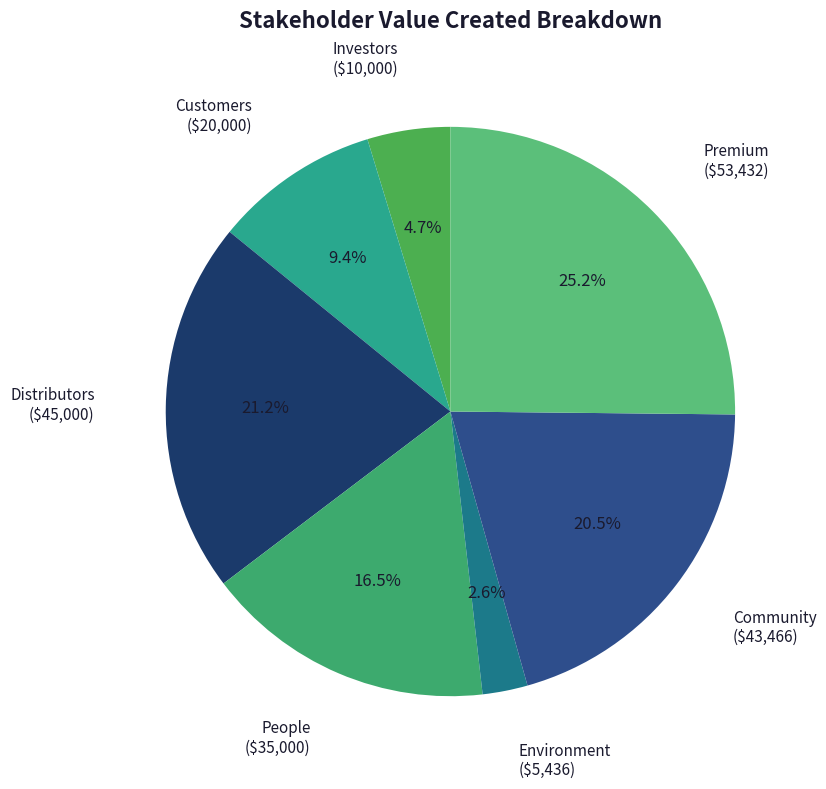

To the nearest percent, what is the average slice percentage?

14%